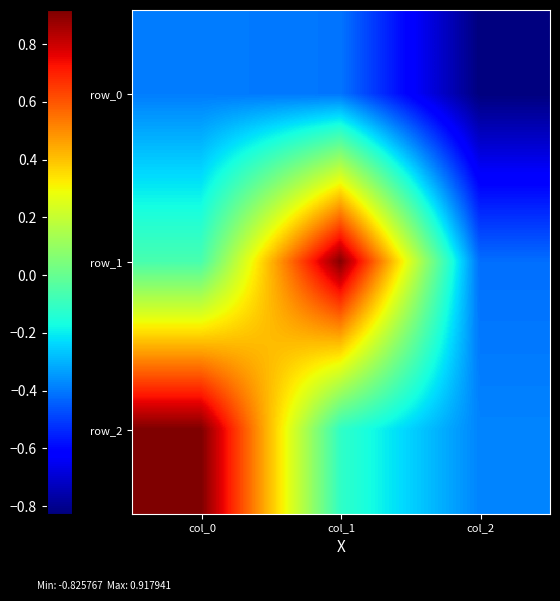

Between col_2 and col_0, which is larger?

col_0